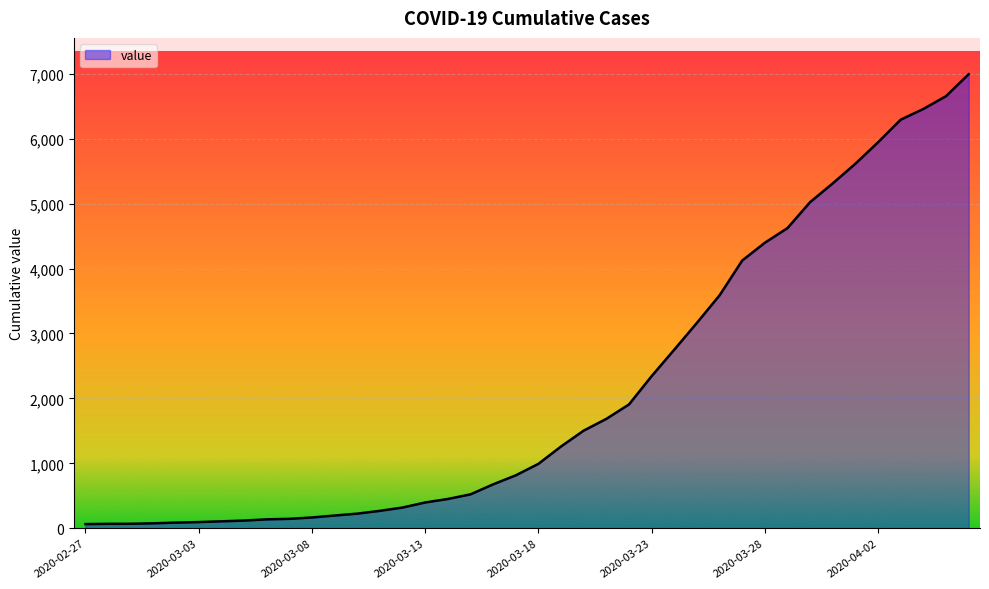

What is the maximum value shown in the chart?

6994